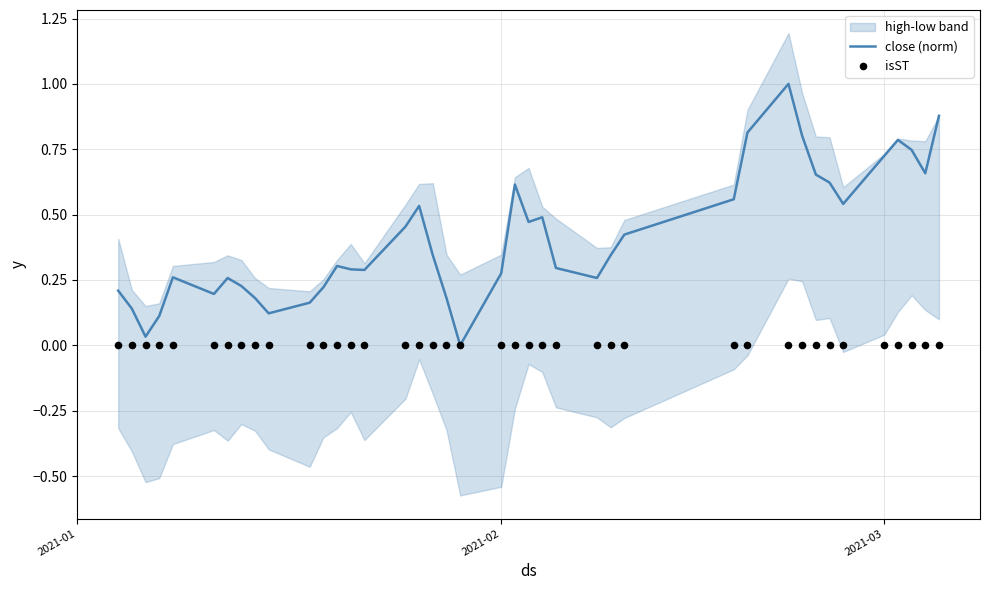

Is the value of isST at 6 greater than the value of close (norm) at 11?

No